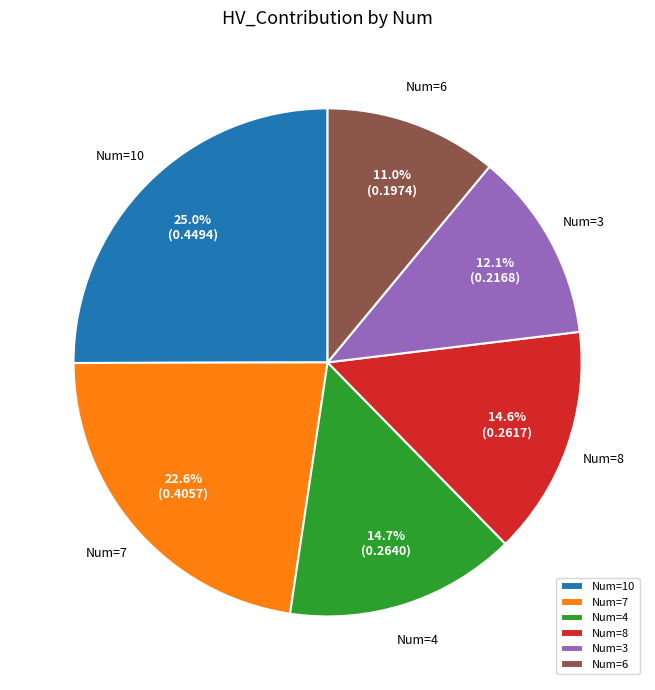

Which slice is the smallest?

Num=6